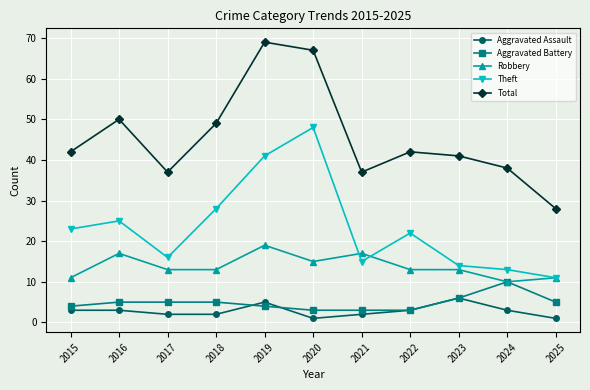

At how many categories does at least one series exceed 13?

11